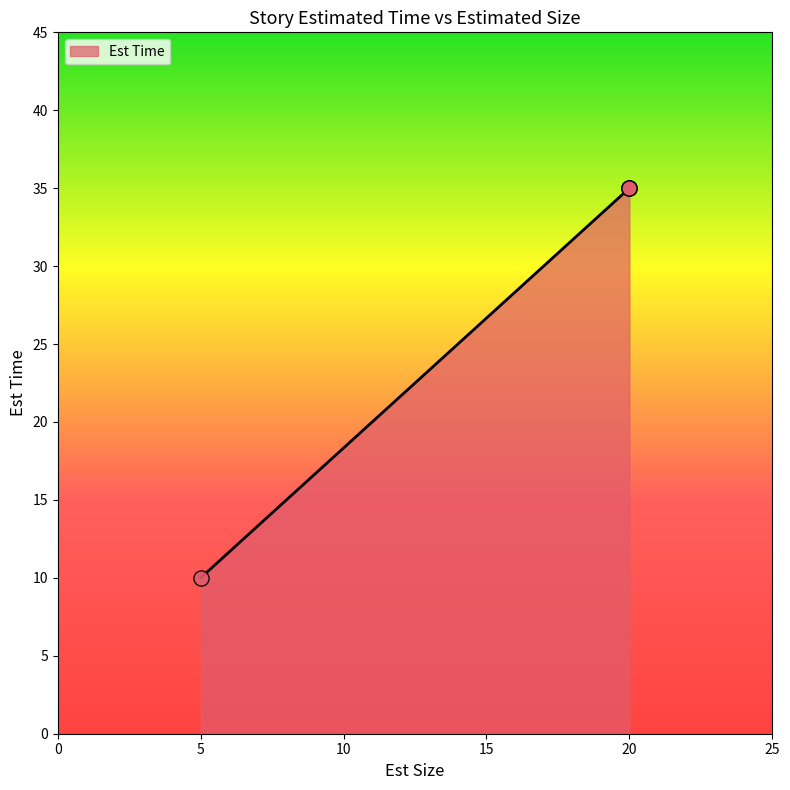

Between 20 and 5, which is larger?

20